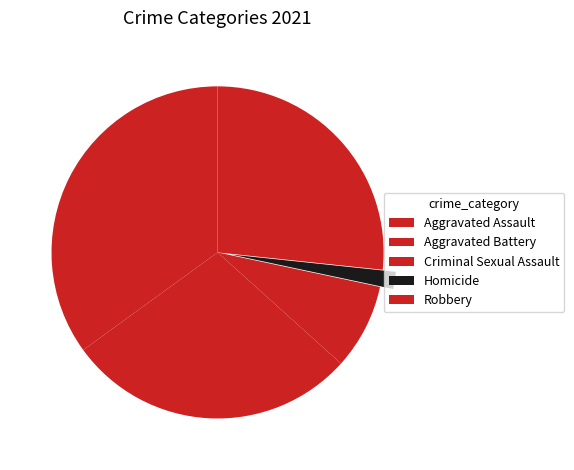

Does Robbery represent more than half of the total?

No